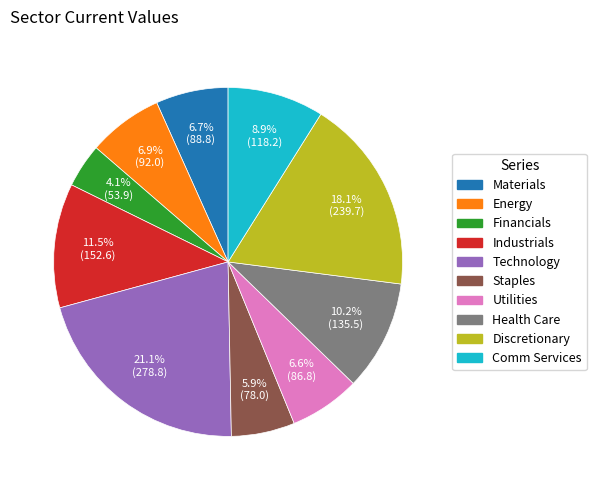

The Staples slice represents 6% of the pie. True or false?

True